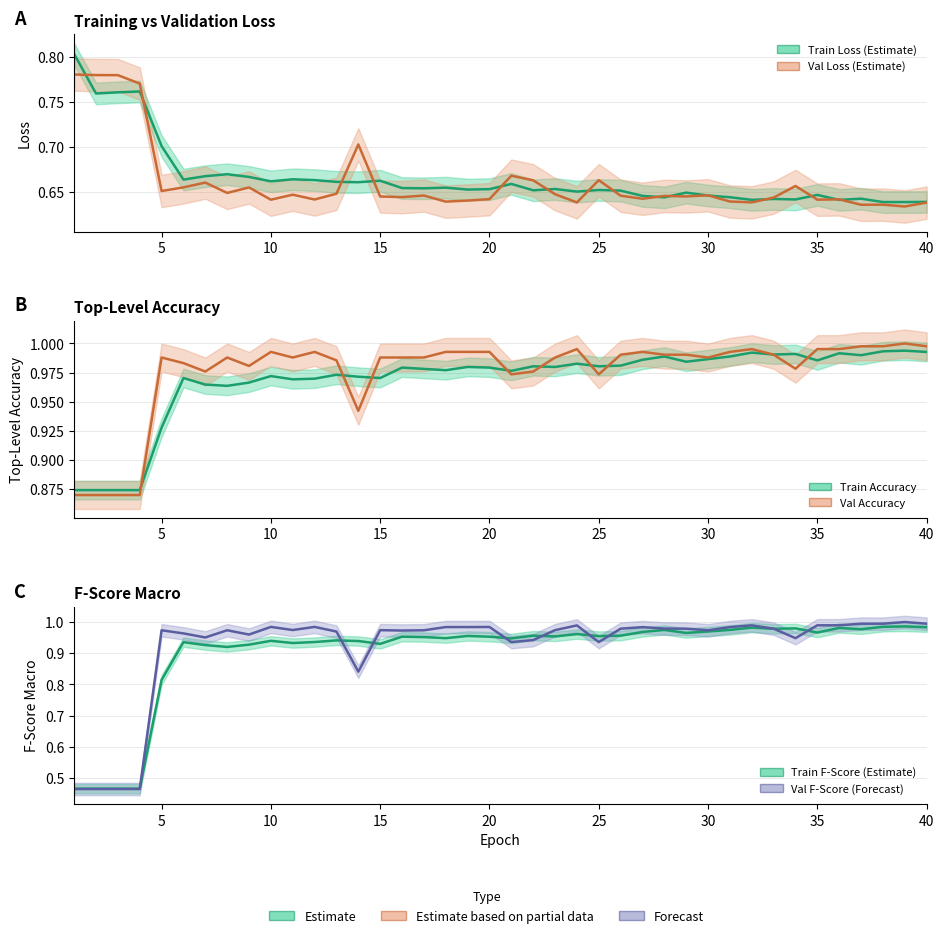

The value of val_loss at 29 is 0.6. True or false?

True